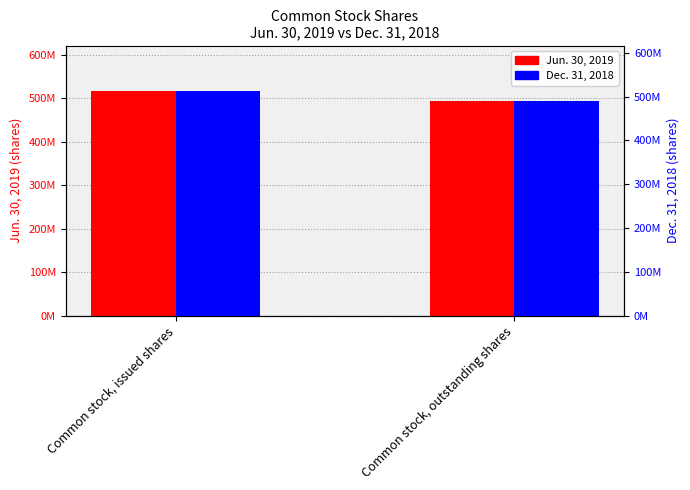

What is the average value of the Jun. 30, 2019 series?

506000000